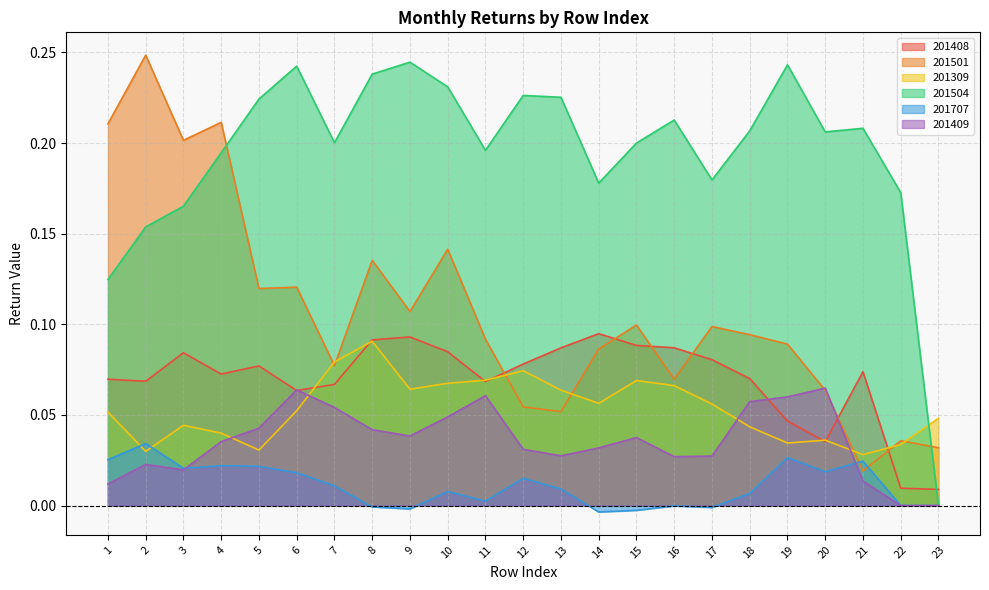

What is the total value across all series at 15?

0.5